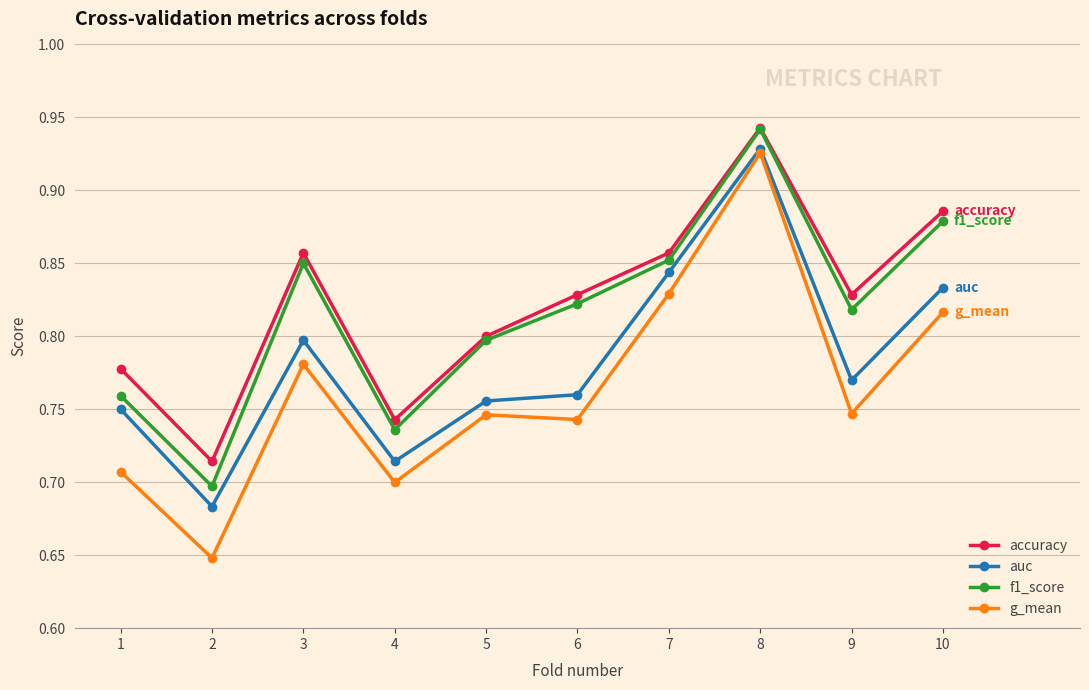

True or false: auc has more than 1 interior local peaks.

True